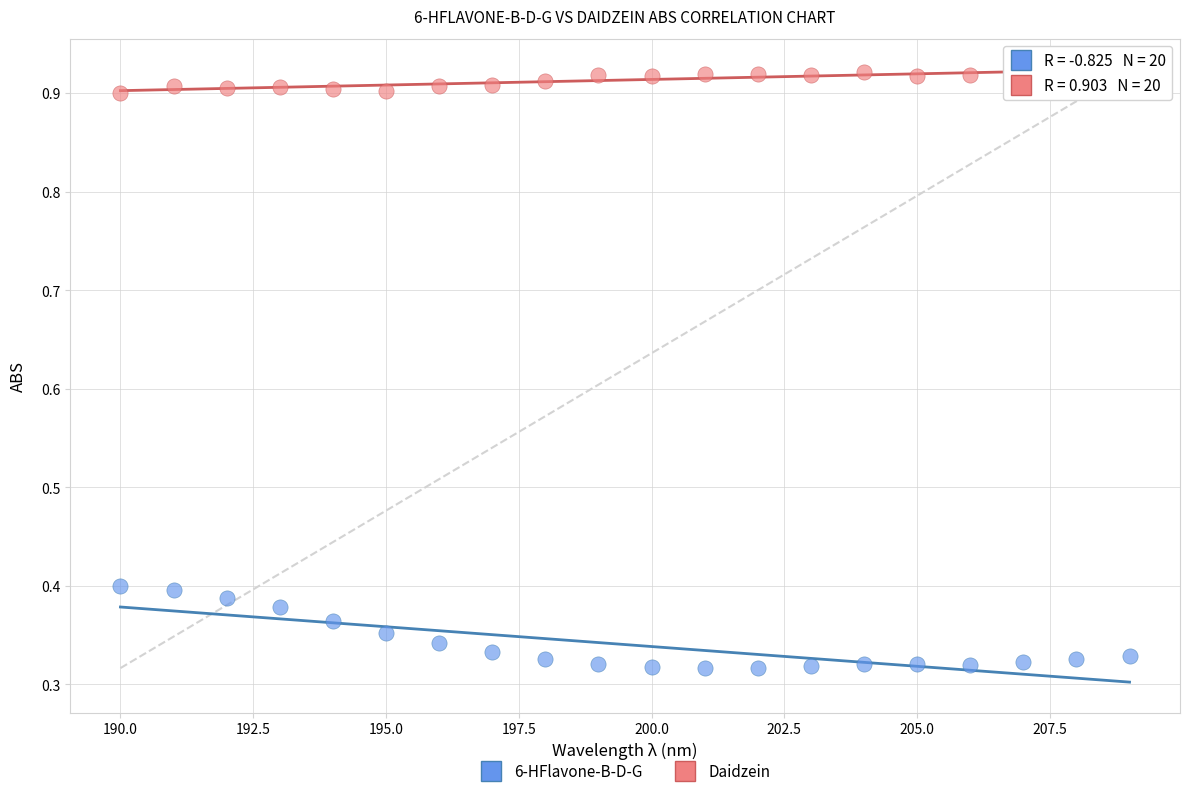

Which series reaches the minimum Y coordinate?

6-HFlavone-B-D-G